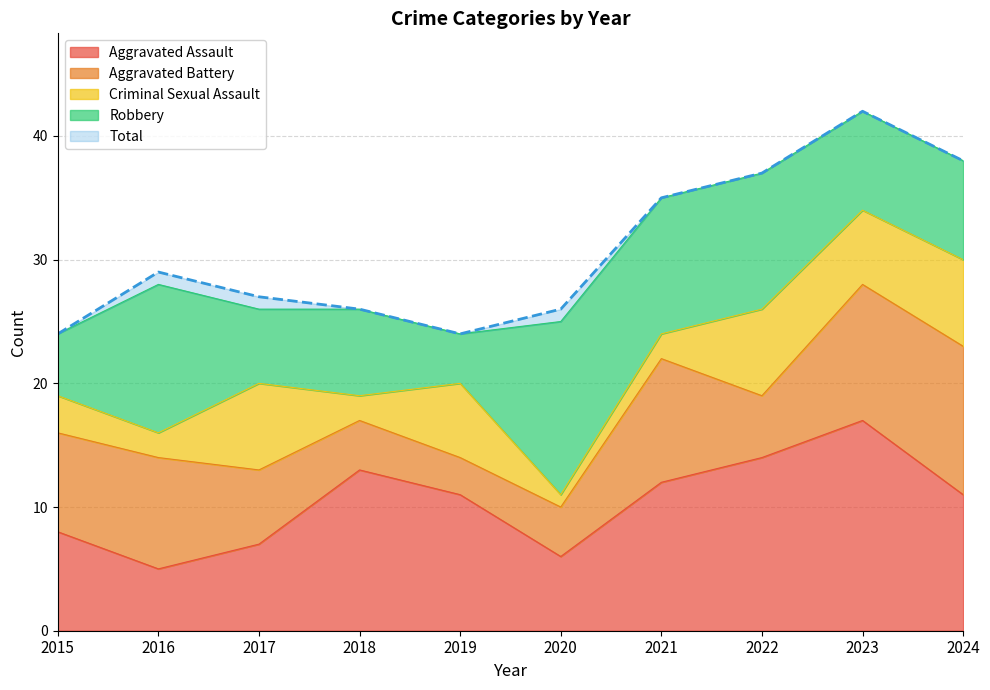

How many data points does each series have?

10